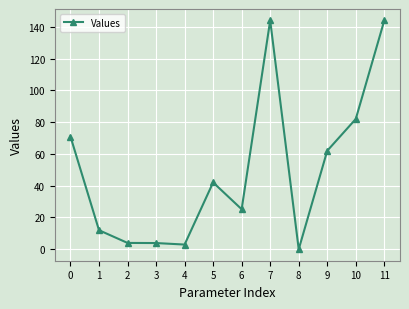

What is the maximum value shown in the chart?

144.0